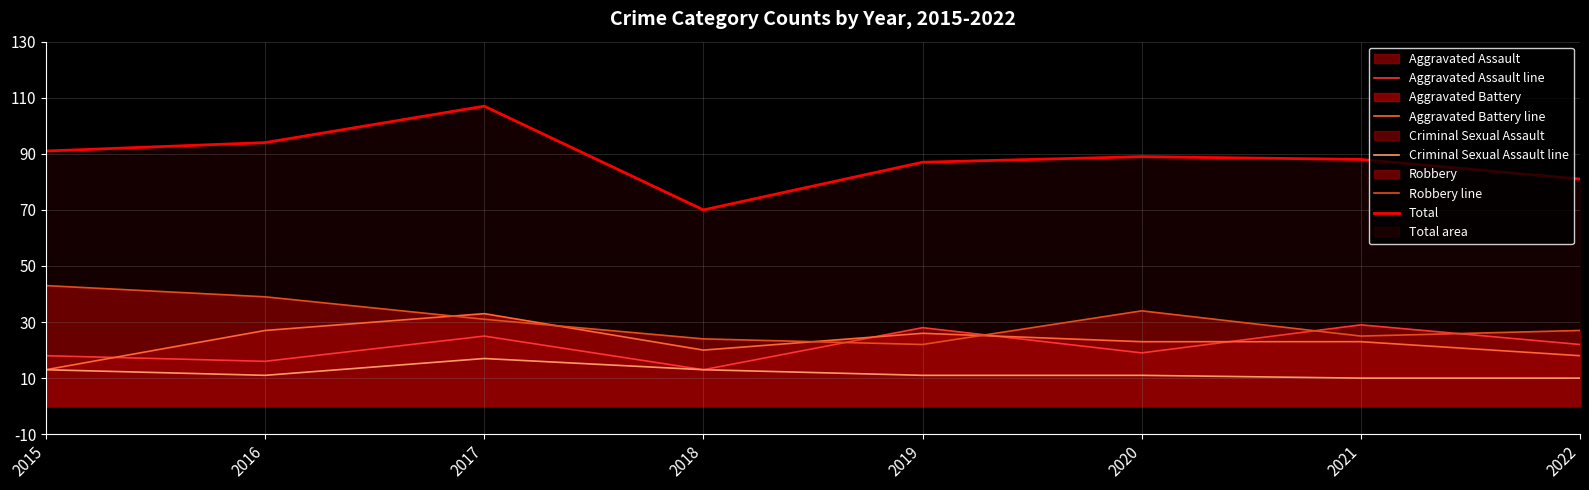

At which category does Aggravated Assault line reach its first local valley?

2016